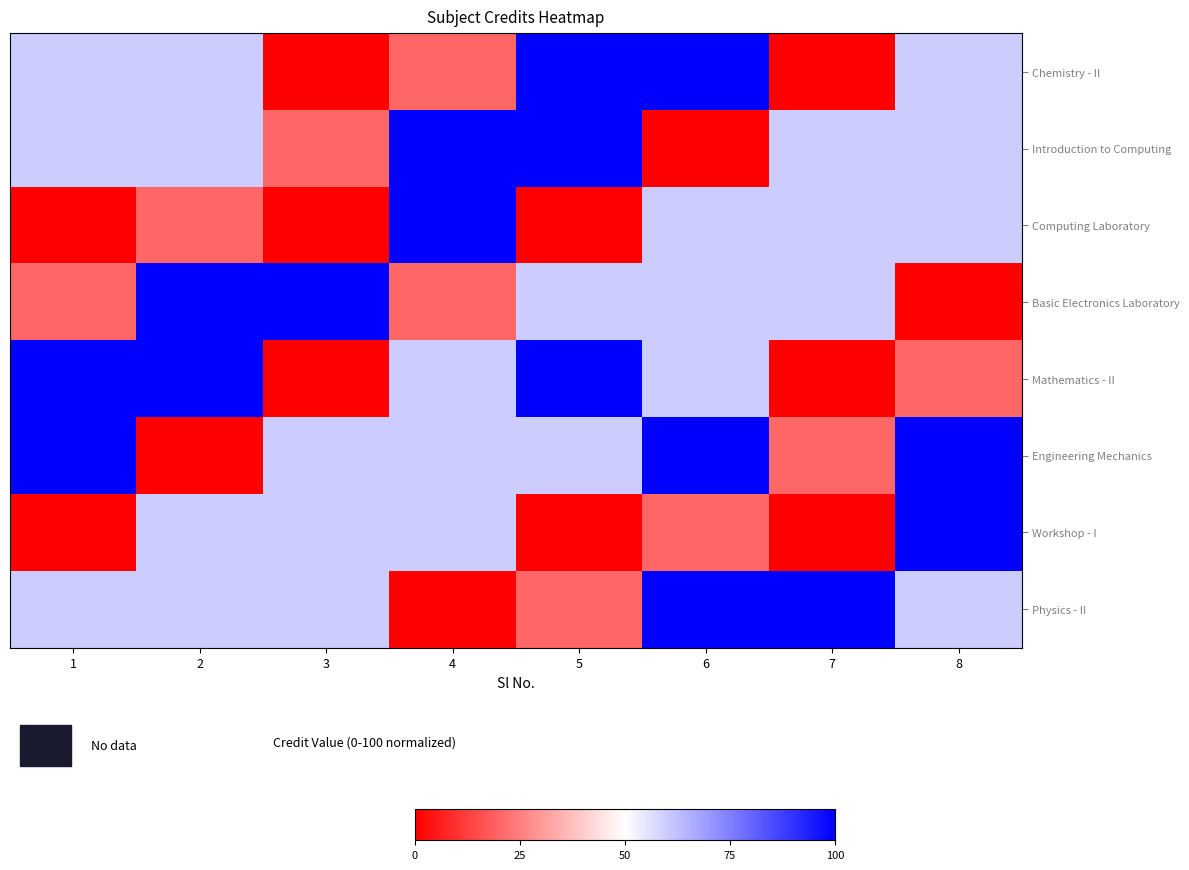

How many categories are shown in the chart?

8